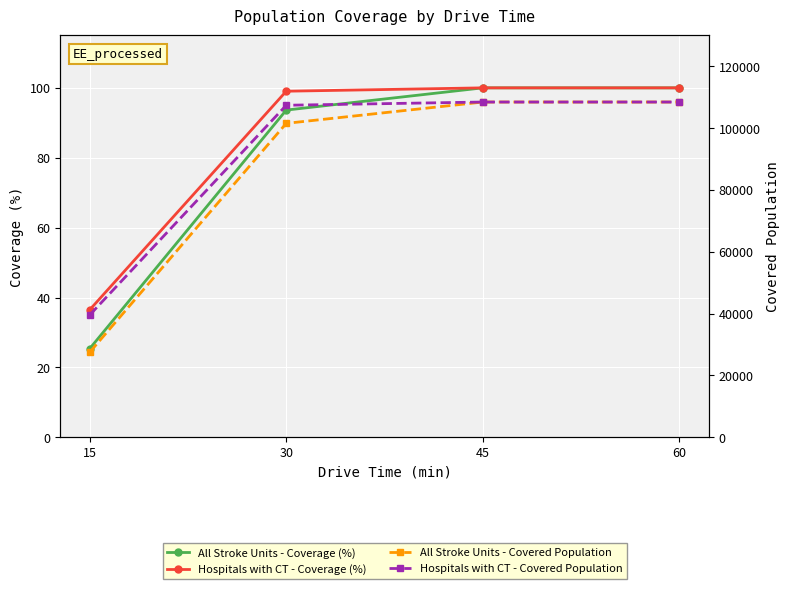

How many series are shown in this chart?

4